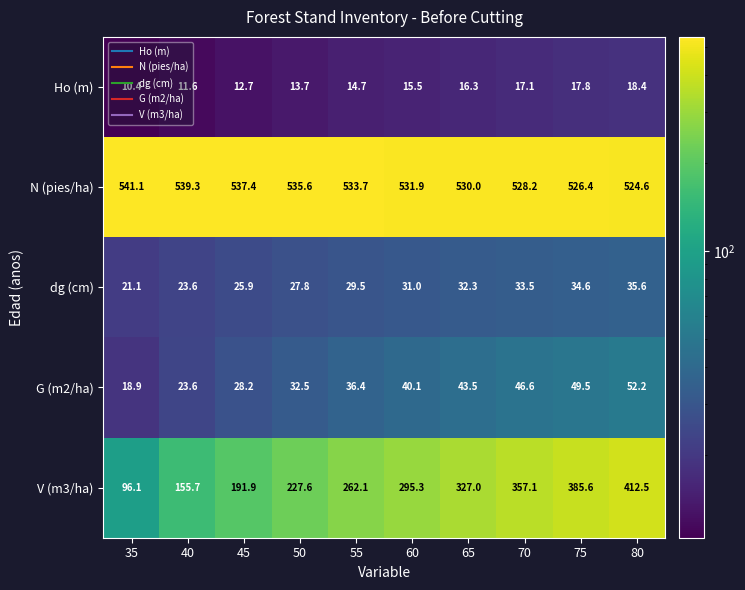

The value of V (m3/ha) at 35 is 96.1. True or false?

True